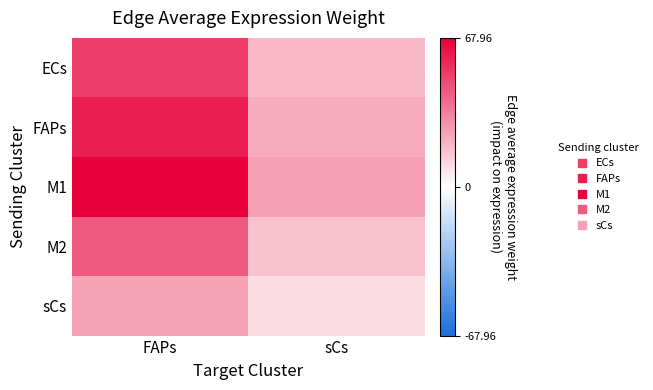

Which series has the largest total across all categories?

M1